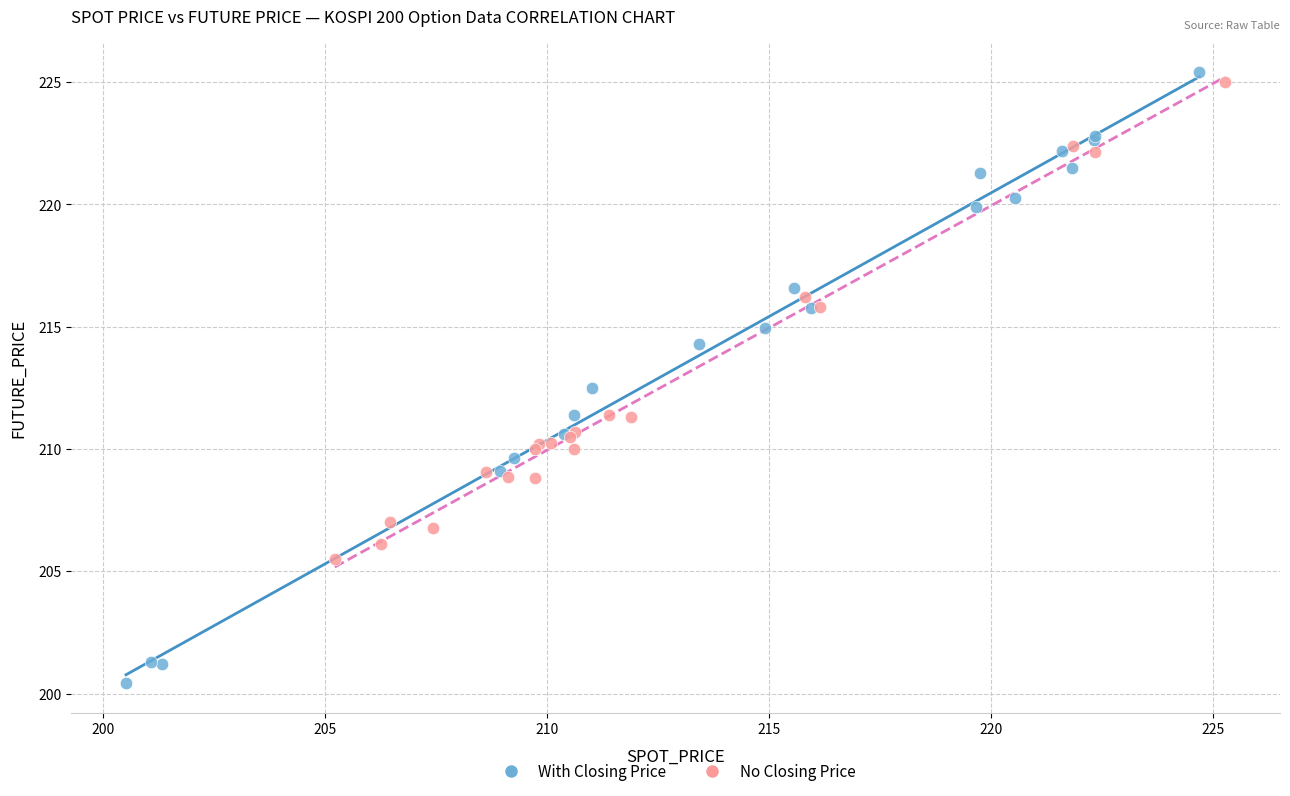

Which series has the largest Y range (max minus min)?

With Closing Price